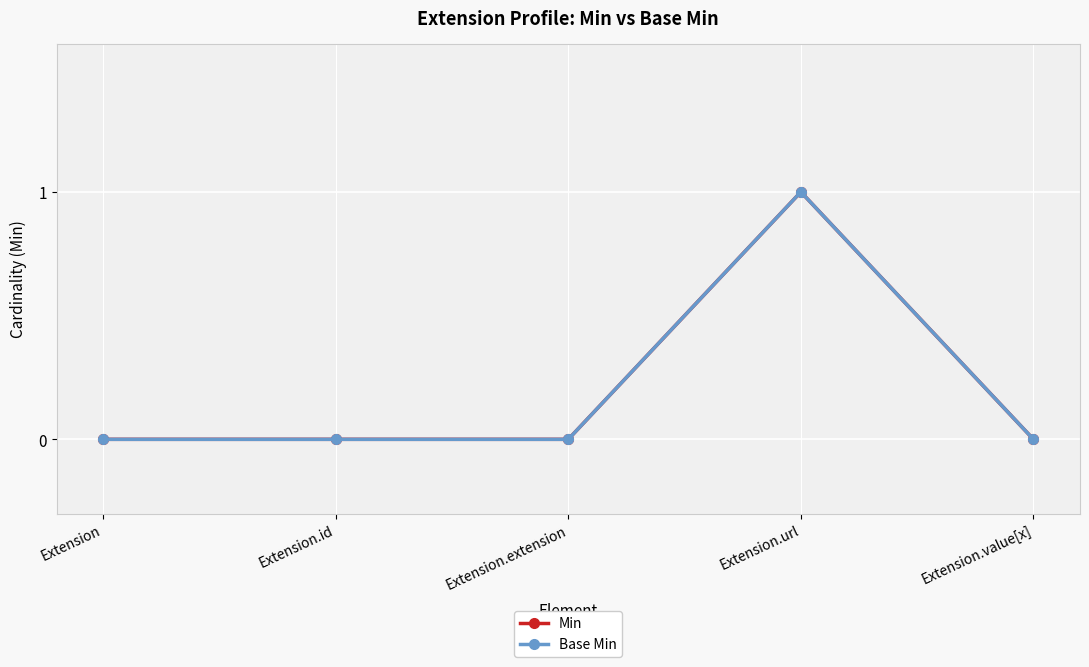

What position from the left is Extension?

1